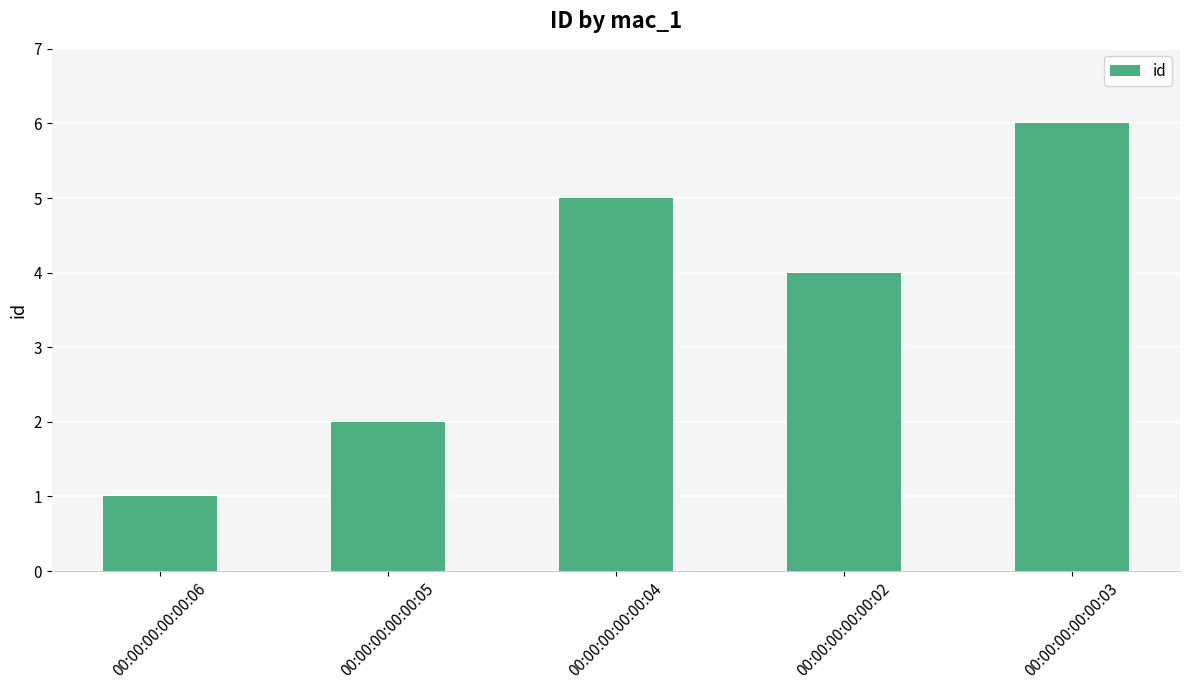

What is the average value?

4